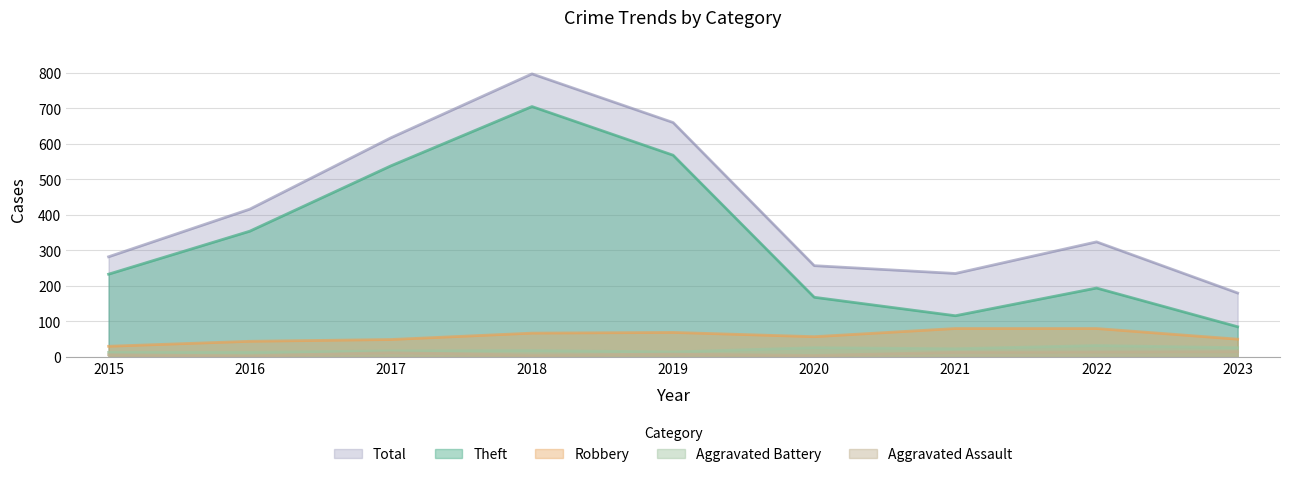

Is it true that Aggravated Assault equals 15 at 2023?

True